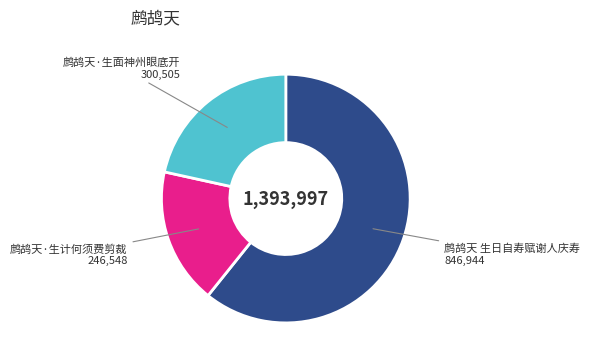

Is there a majority slice in this chart?

Yes